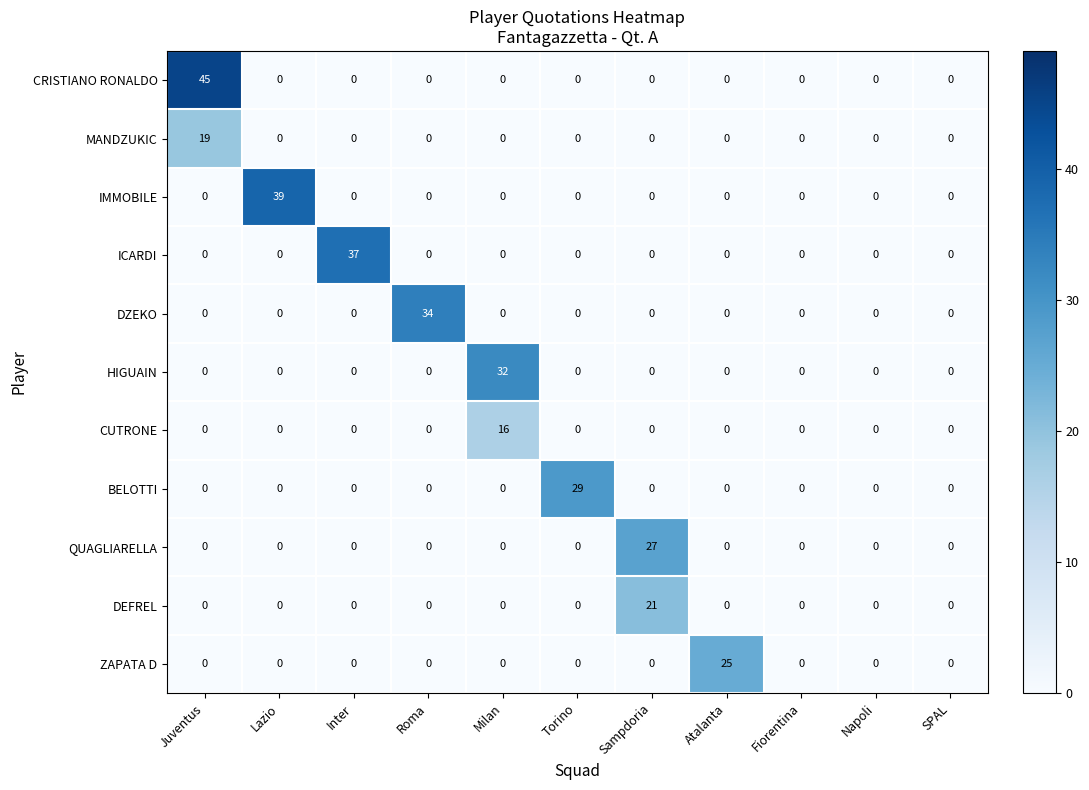

How many categories are shown in the chart?

11